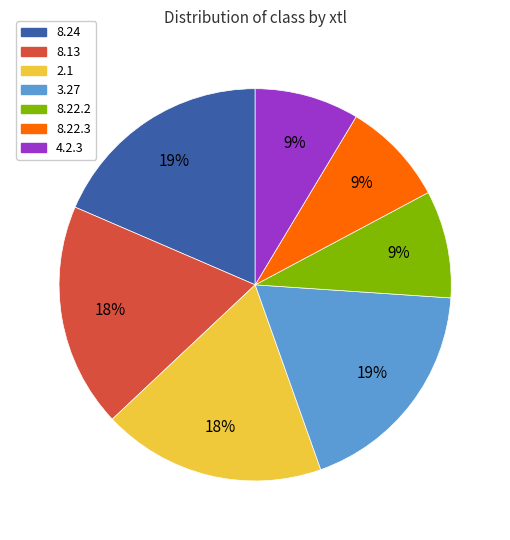

To the nearest percent, what percentage of the pie is 8.22.3?

9%